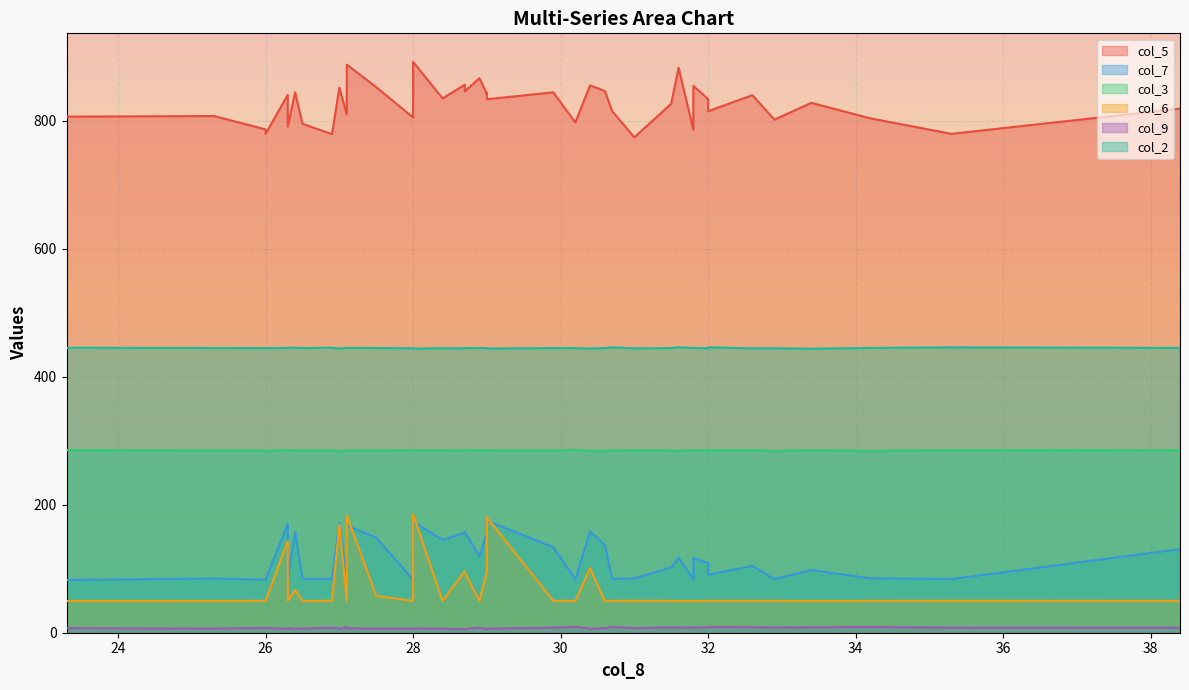

Does the chart display data point markers on the line(s)?

No